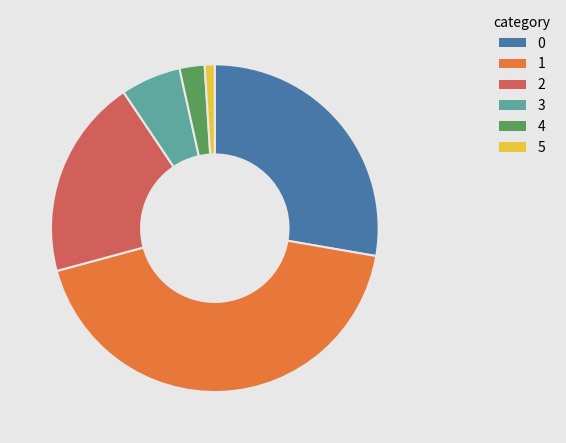

Which category has the smallest portion of the pie?

5